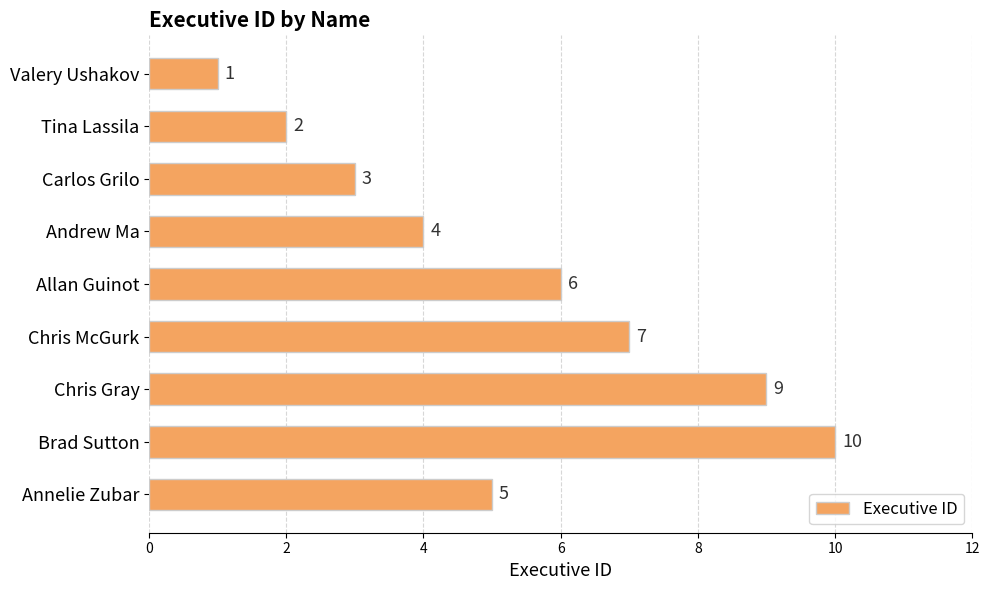

Are the bars horizontal?

Yes